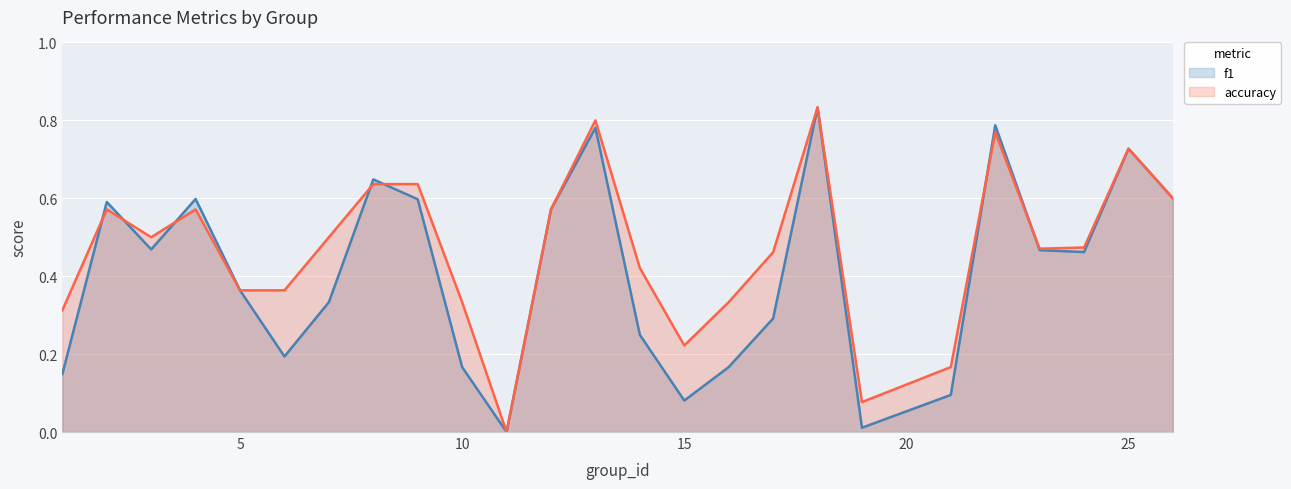

How many series are shown in this chart?

2